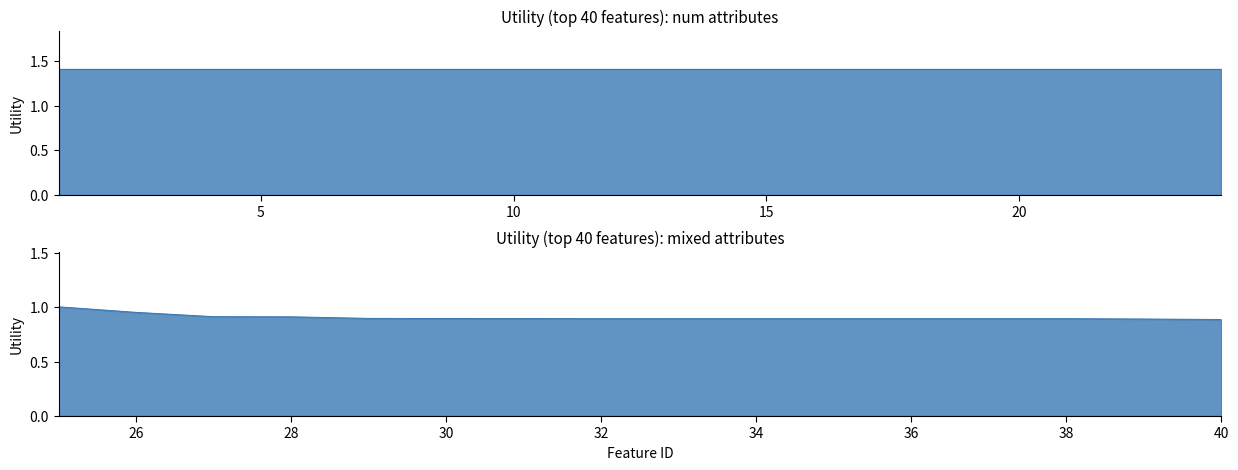

List the labels in order of value, largest first.

1, 2, 3, 4, 5, 6, 7, 8, 9, 10, 11, 12, 13, 14, 15, 16, 17, 18, 19, 20, 21, 22, 23, 24, 25, 26, 27, 28, 29, 30, 31, 32, 33, 34, 35, 36, 37, 38, 39, 40